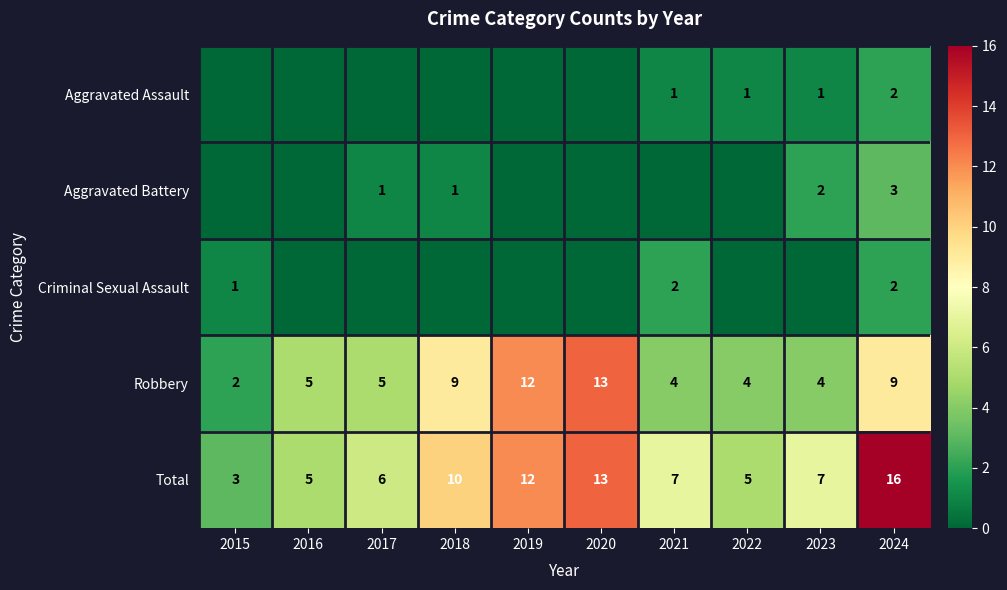

What is the average value of the Aggravated Battery series?

1